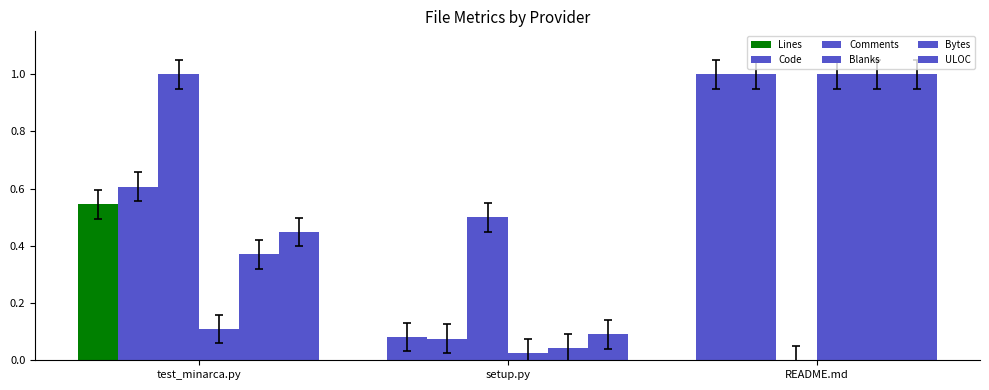

What is the maximum value for Lines?

1.0